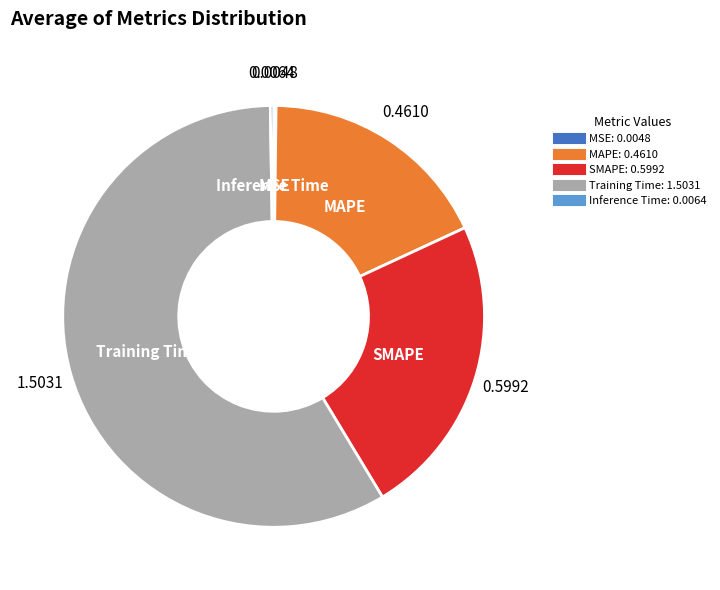

What is the largest slice in the pie chart?

Training Time